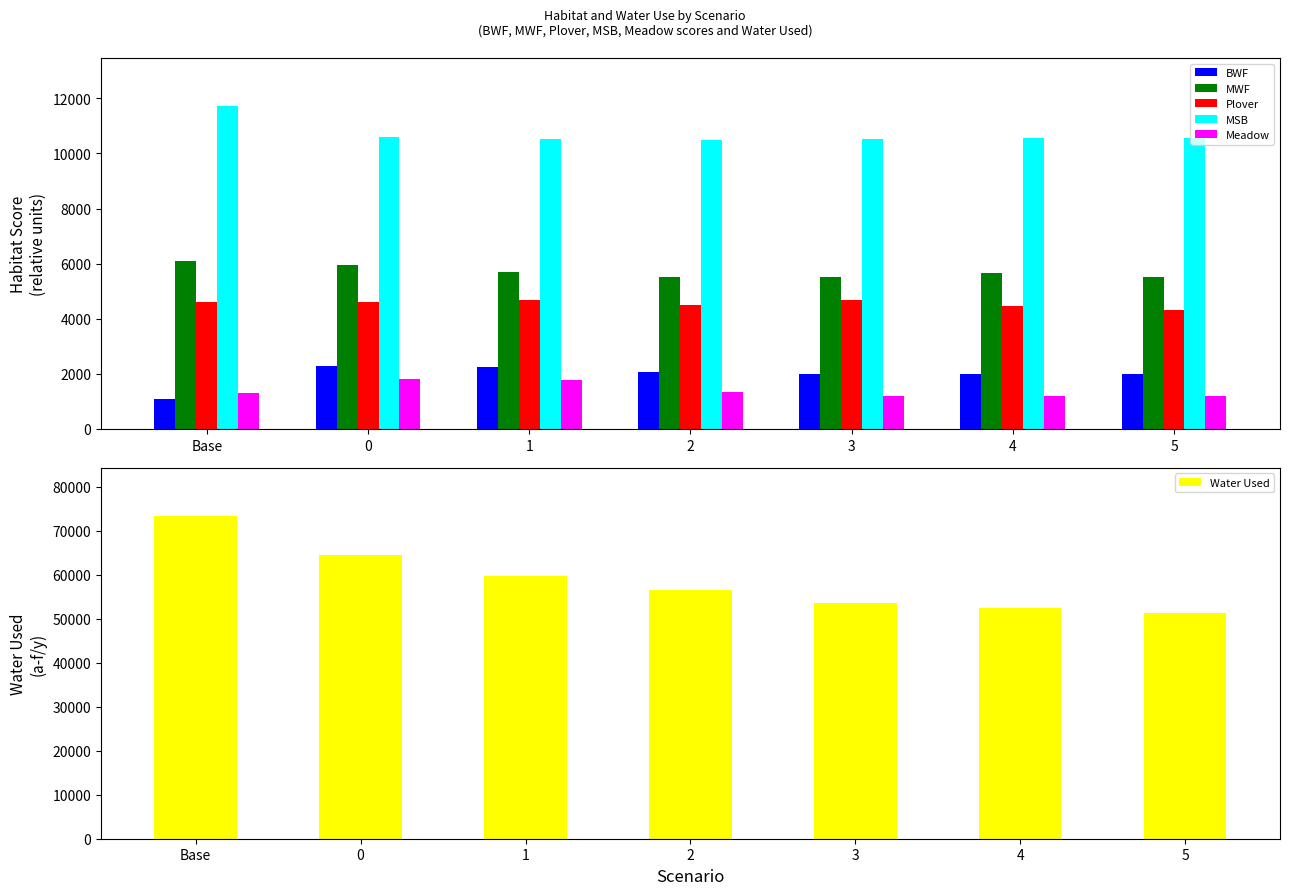

Which series changed the most between Base and 4?

Water Used